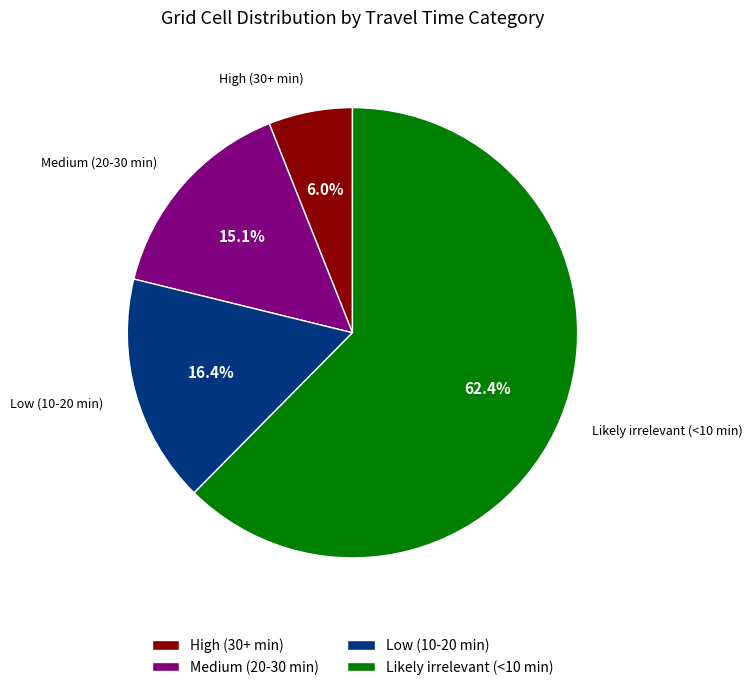

Approximately how many times larger is the value at Likely irrelevant (<10 min) compared to Medium (20-30 min)?

4.1